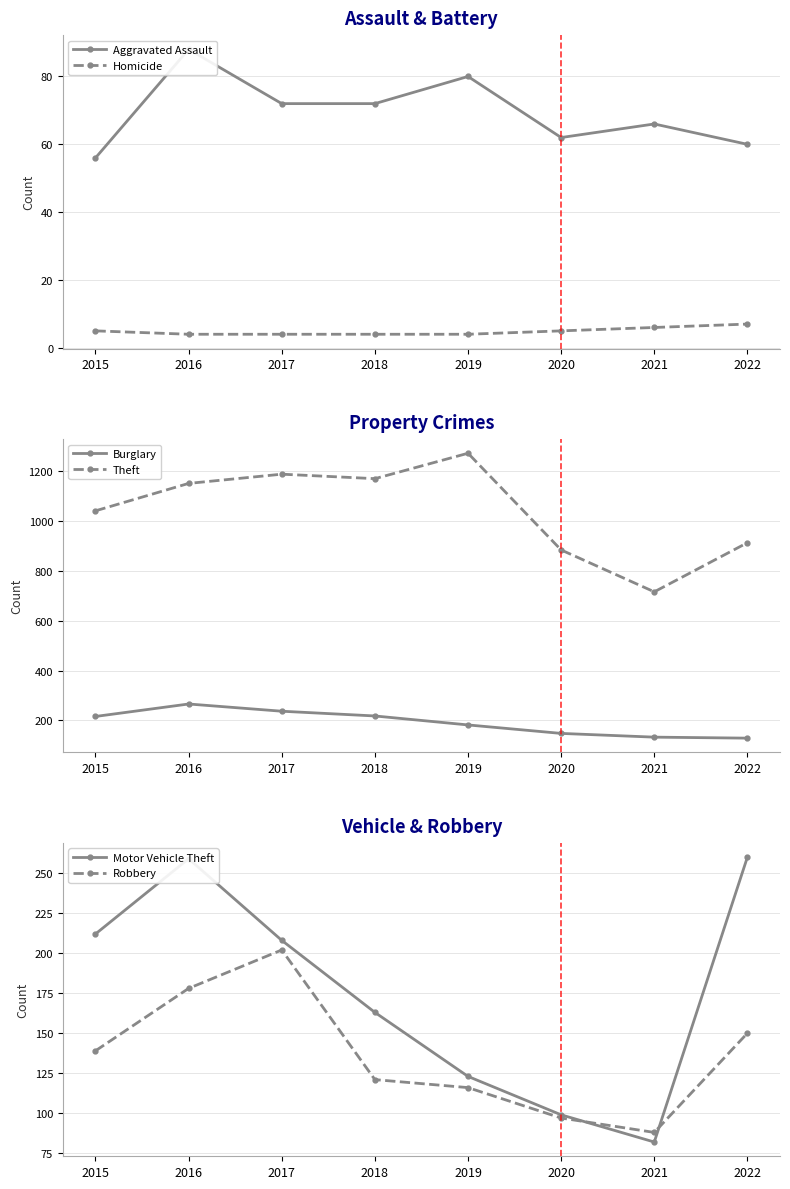

True or false: Aggravated Assault has a value of 16 at 2018.

False